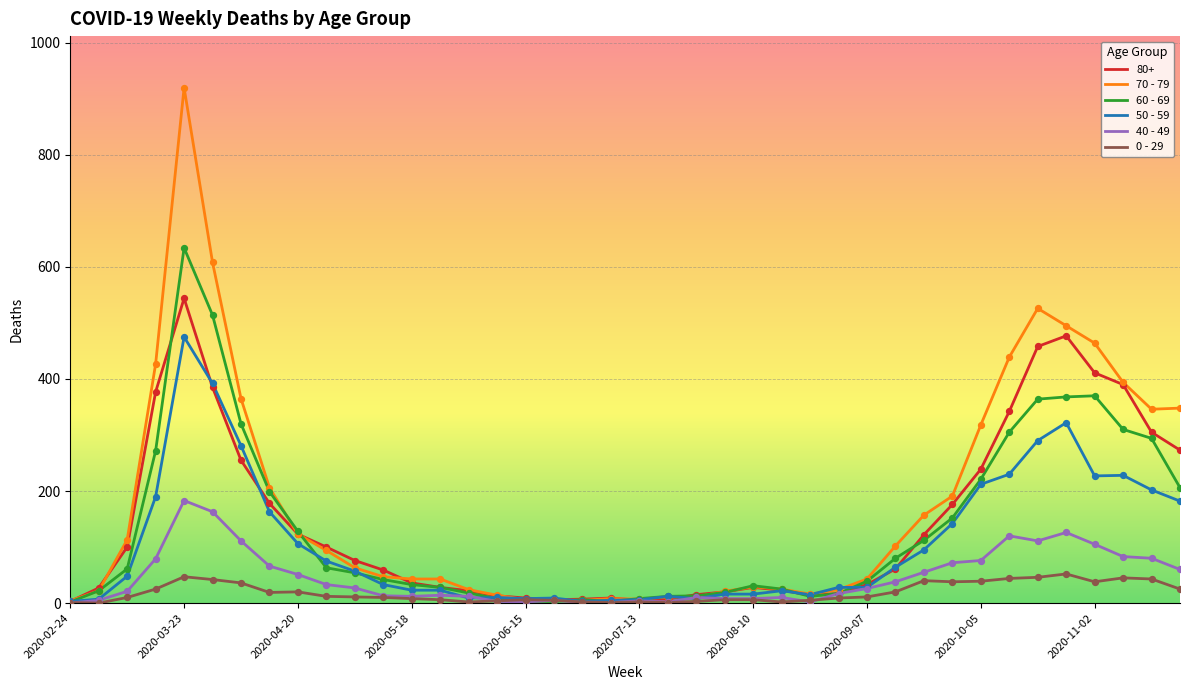

Which series has the largest range (max minus min)?

70 - 79